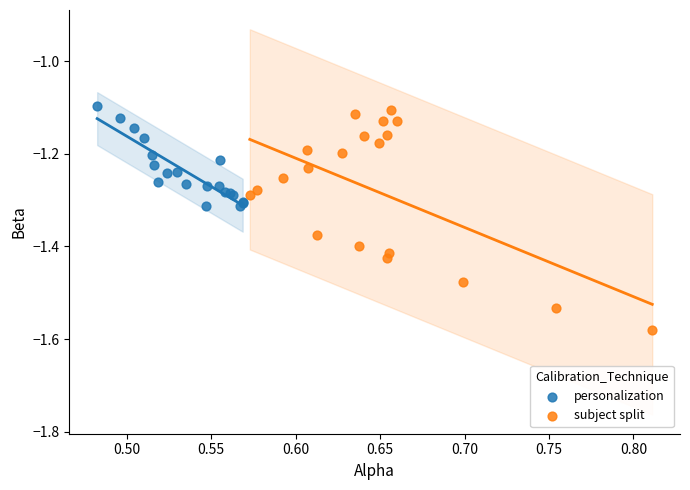

Which series contains the highest Y value?

personalization